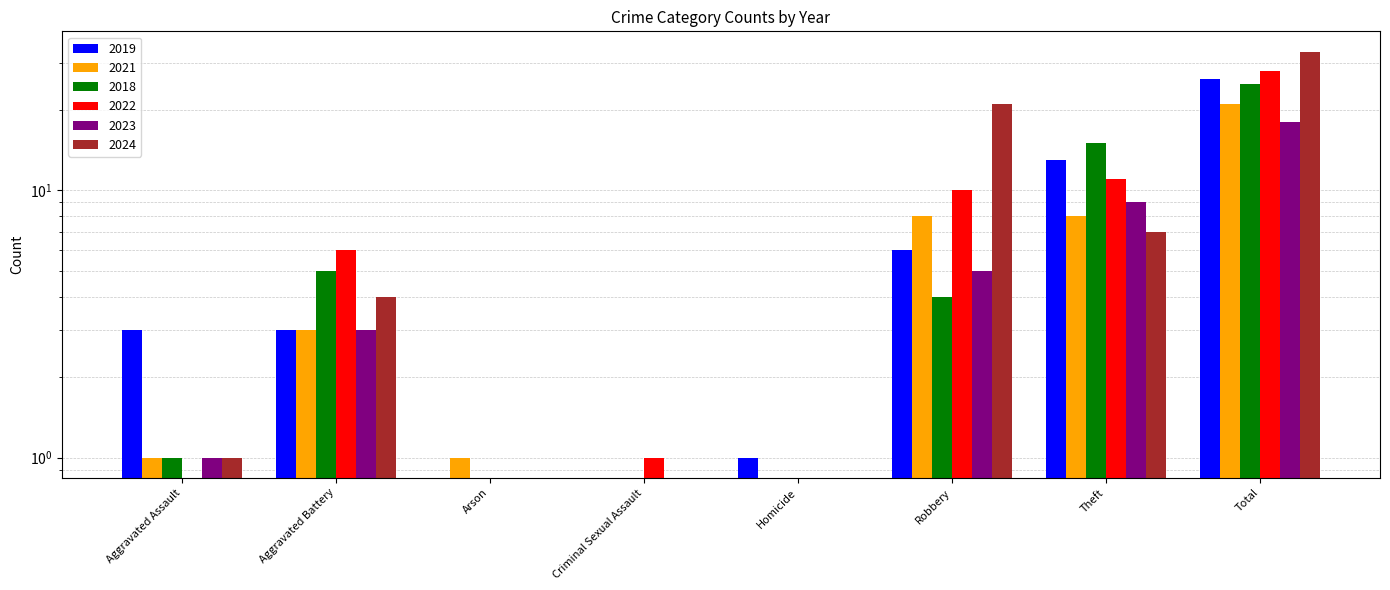

Rank the series at Aggravated Assault from lowest to highest value.

2022, 2021, 2018, 2023, 2024, 2019